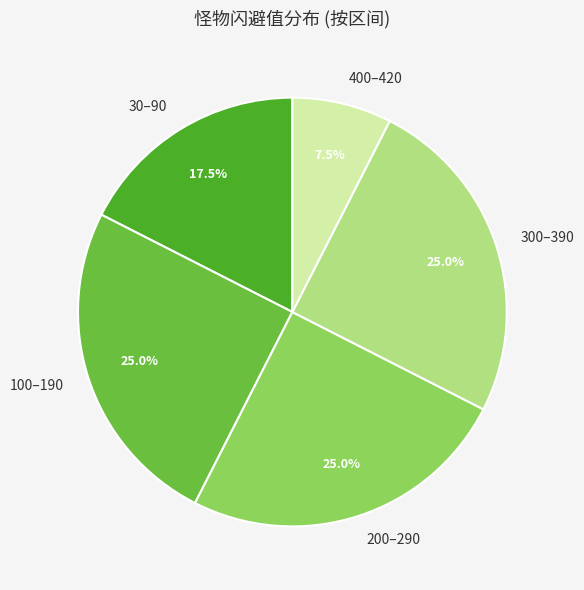

What percentage do 300–390 and 200–290 together represent?

50.0%